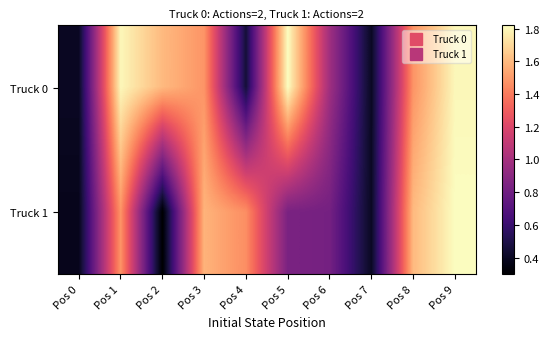

Which series has the largest total across all categories?

Truck 0